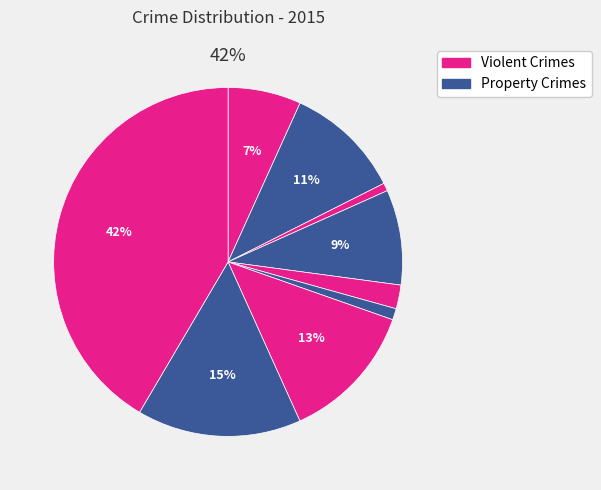

The Robbery slice represents 15% of the pie. True or false?

True